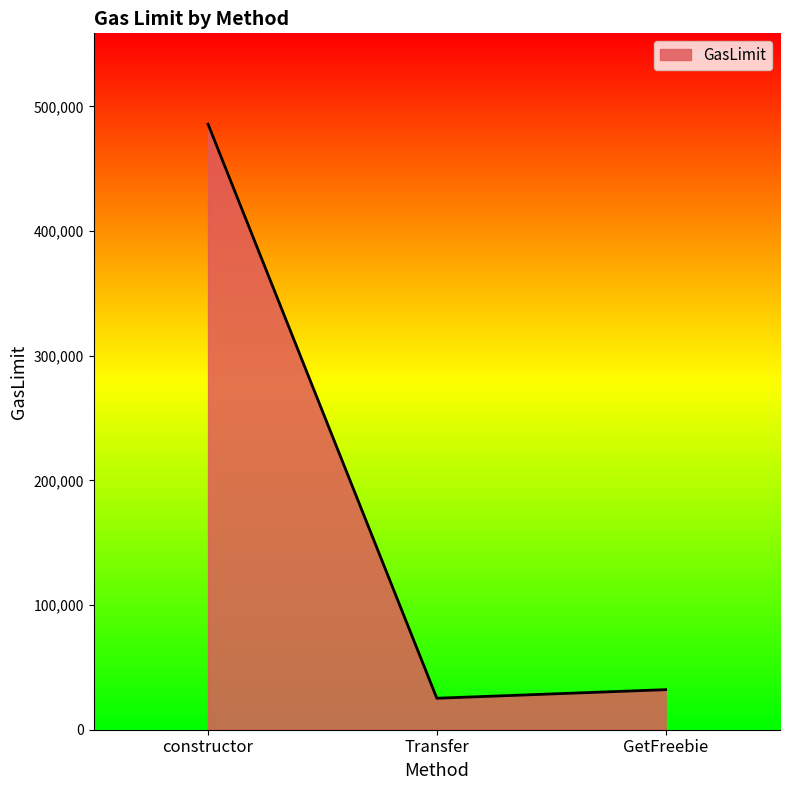

True or false: the data shows 793375 at constructor.

False